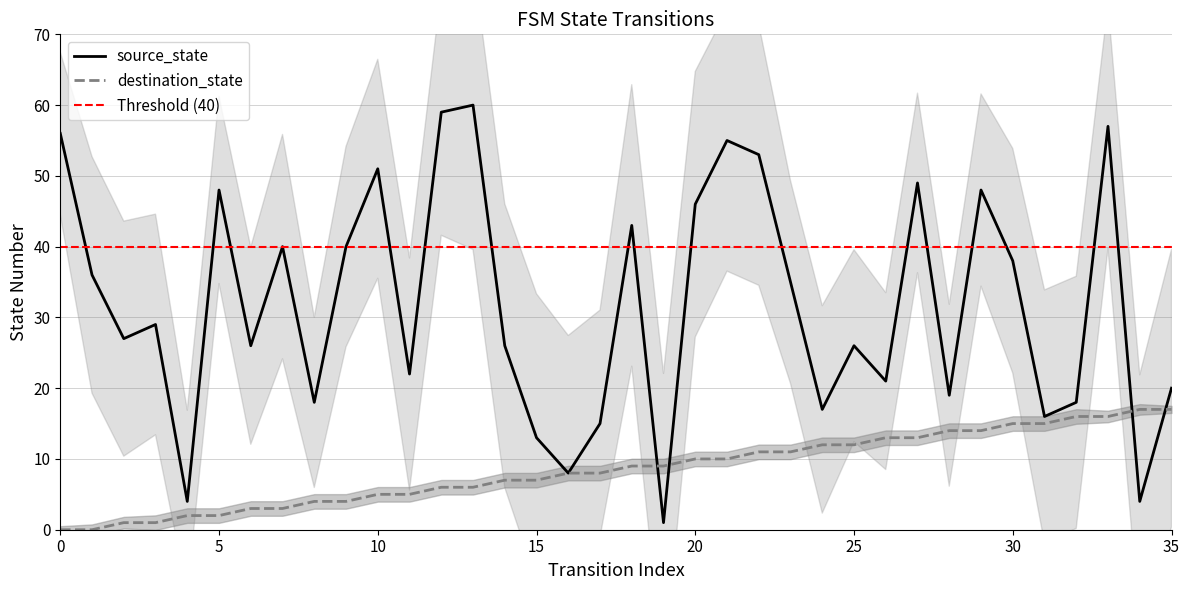

What is the difference between the source_state values at 25 and 15?

13